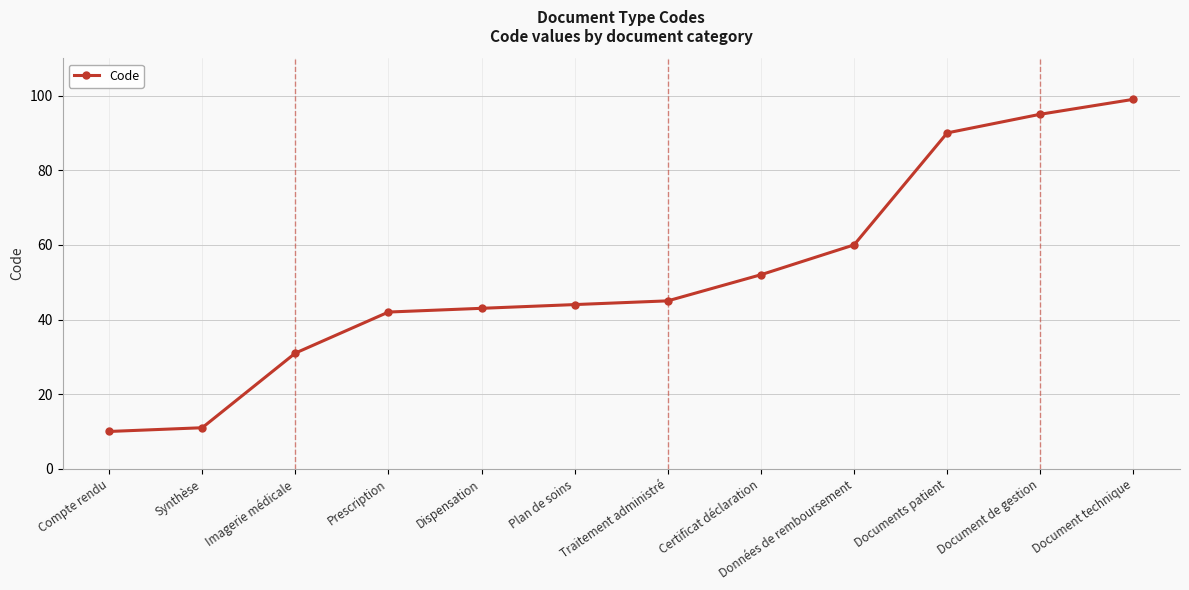

Which has a higher value, Imagerie médicale or Dispensation?

Dispensation